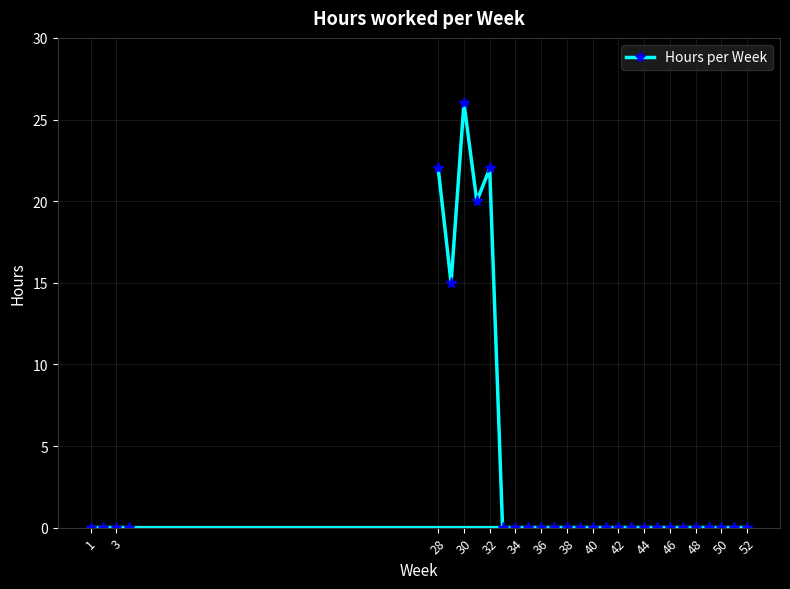

Reading left to right, extract all data points from this chart.

0	0	0	0	22	15	26	20	22	0	0	0	0	0	0	0	0	0	0	0	0	0	0	0	0	0	0	0	0